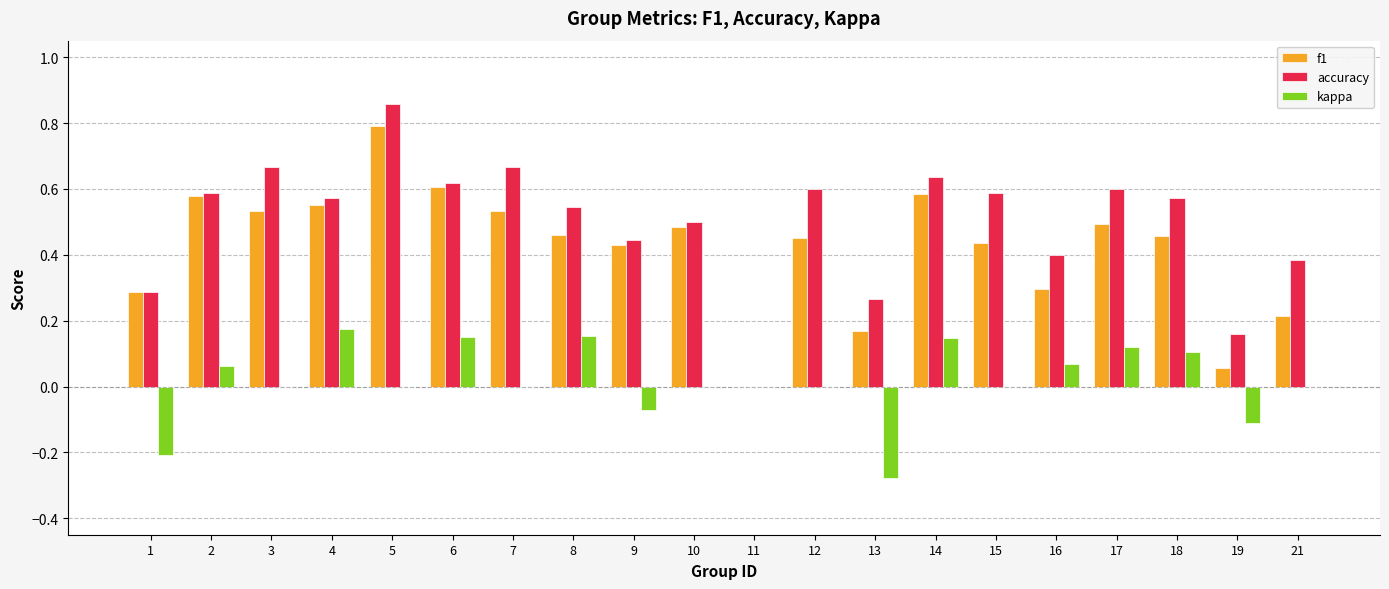

At which category does the chart reach its peak across all series?

5